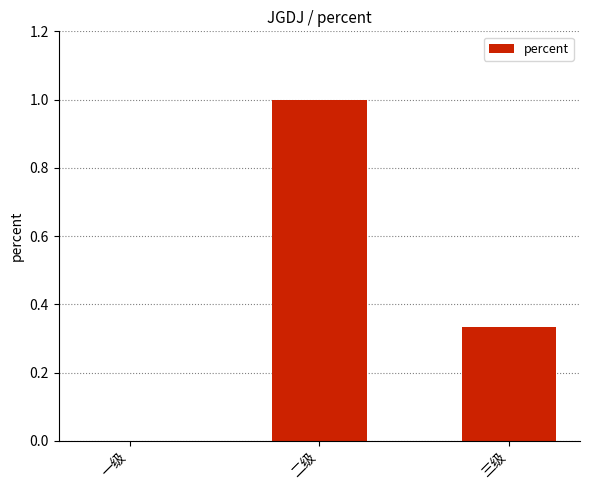

What is the sum of the values at 三级 and 二级?

1.3